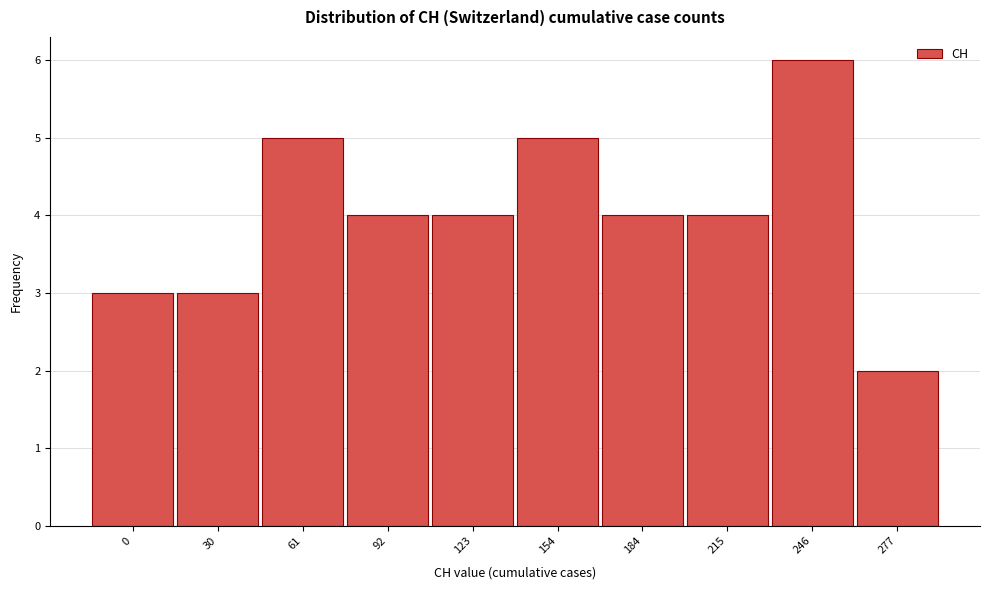

Reading left to right, what are all the values shown in this chart?

0=3	30=3	61=5	92=4	123=4	154=5	184=4	215=4	246=6	277=2